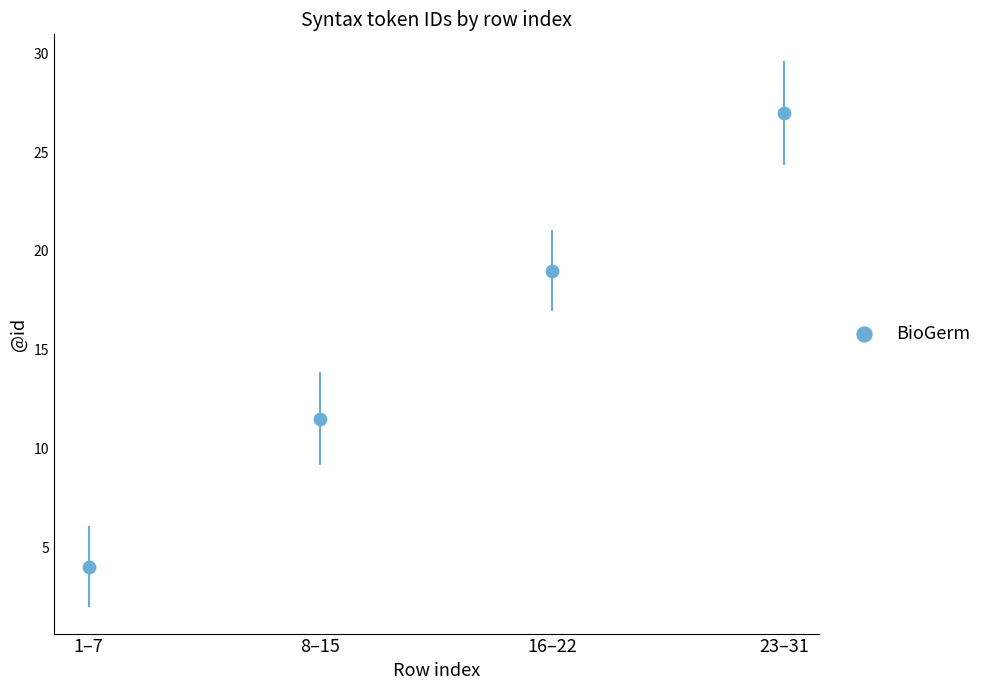

What is the range of Y values (max minus min)?

23.0